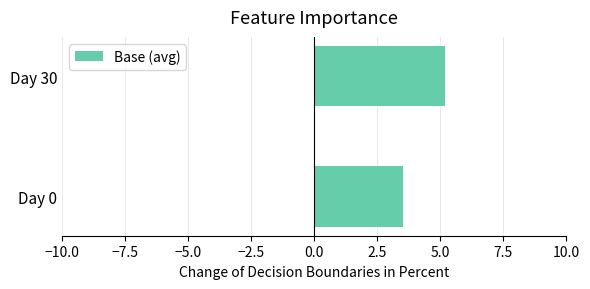

How many data points does each series have?

2